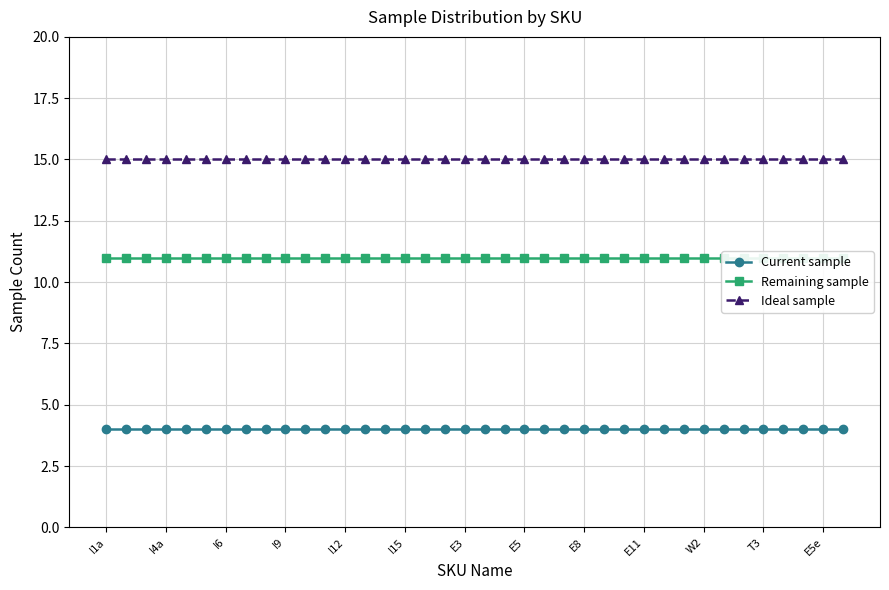

How many categories are shown in the chart?

38